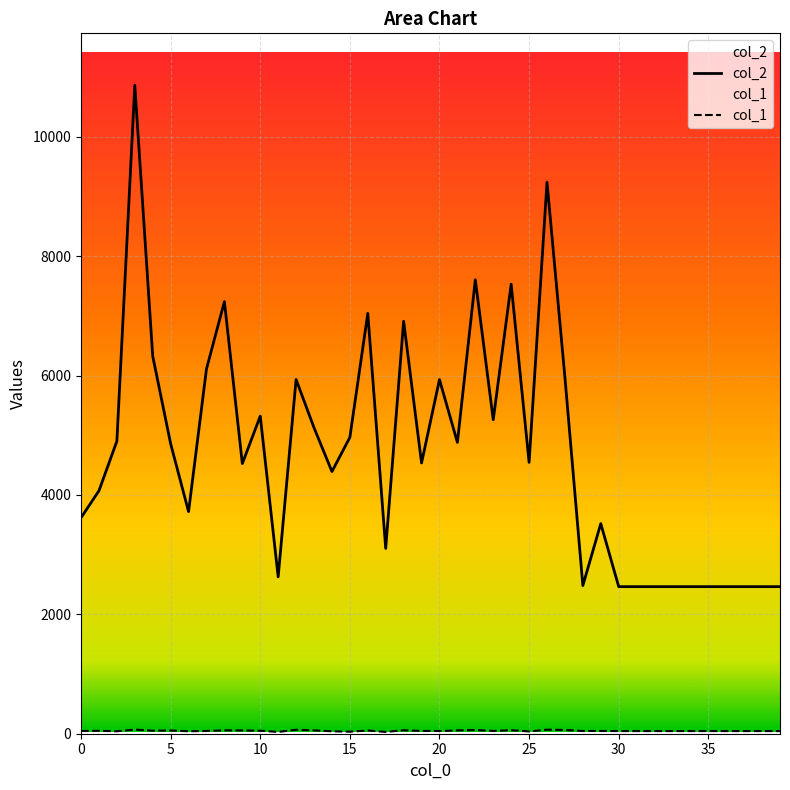

How many series are shown in this chart?

2